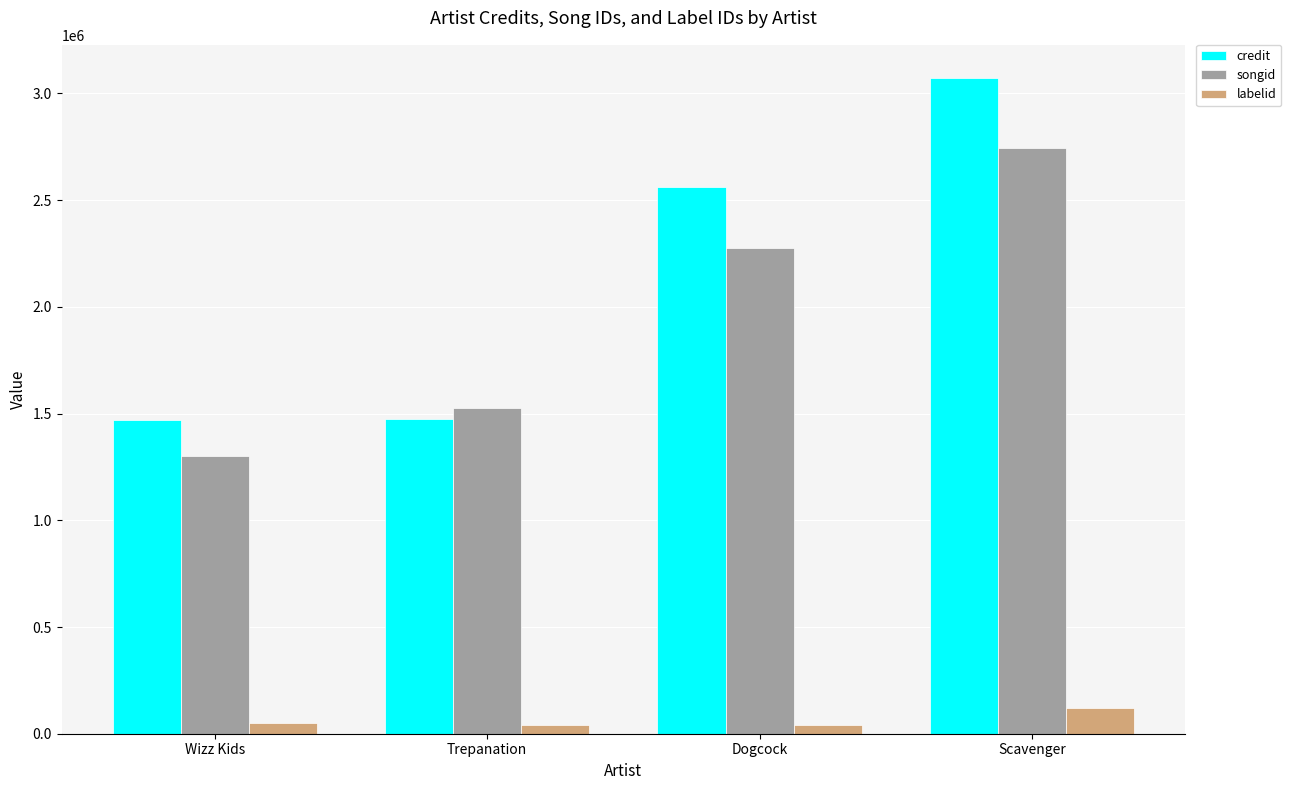

What is the value of the labelid bar at the 1st from the left?

50766